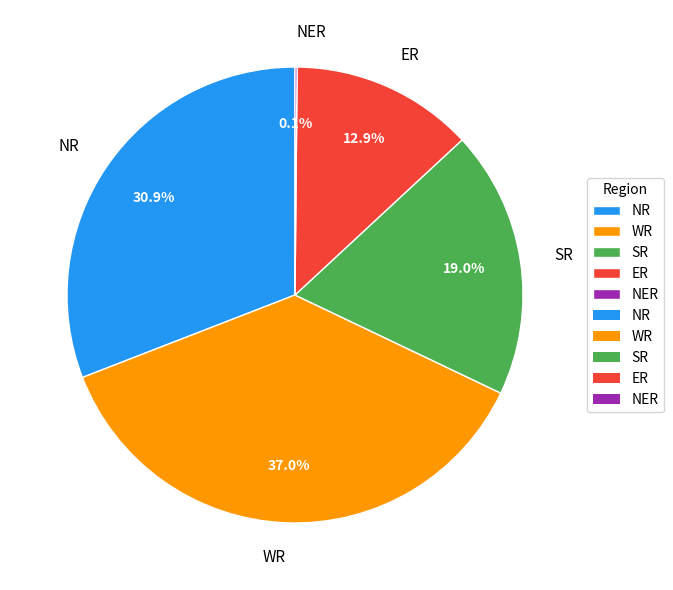

Is there a majority slice in this chart?

No